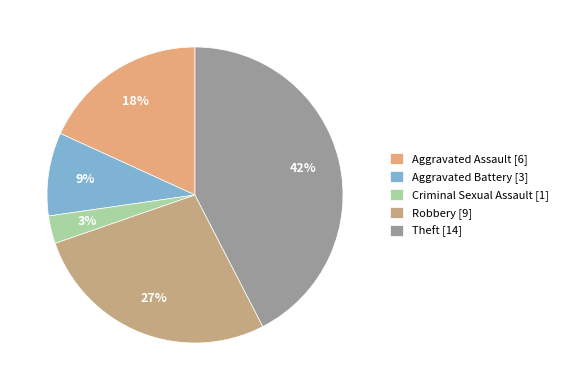

Count the number of slices in the pie.

5